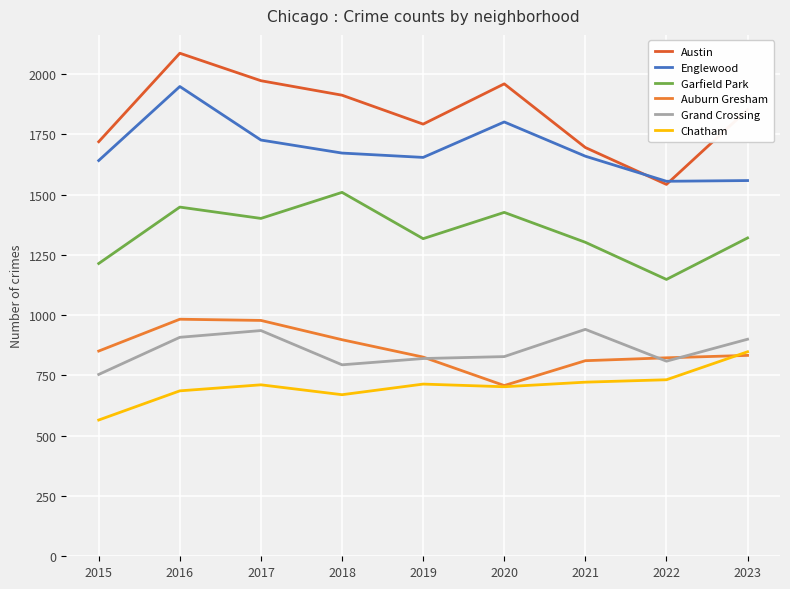

How many lines are shown in the chart?

6